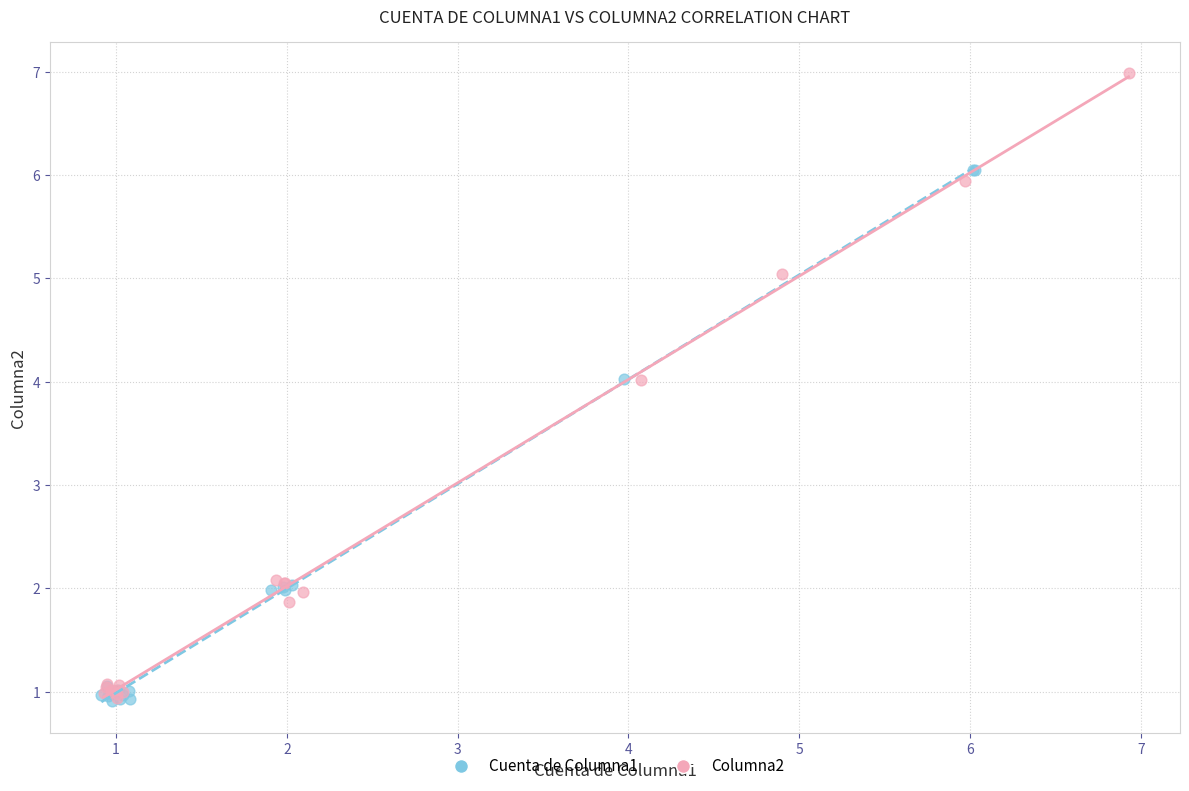

Which series contains the highest Y value?

Columna2